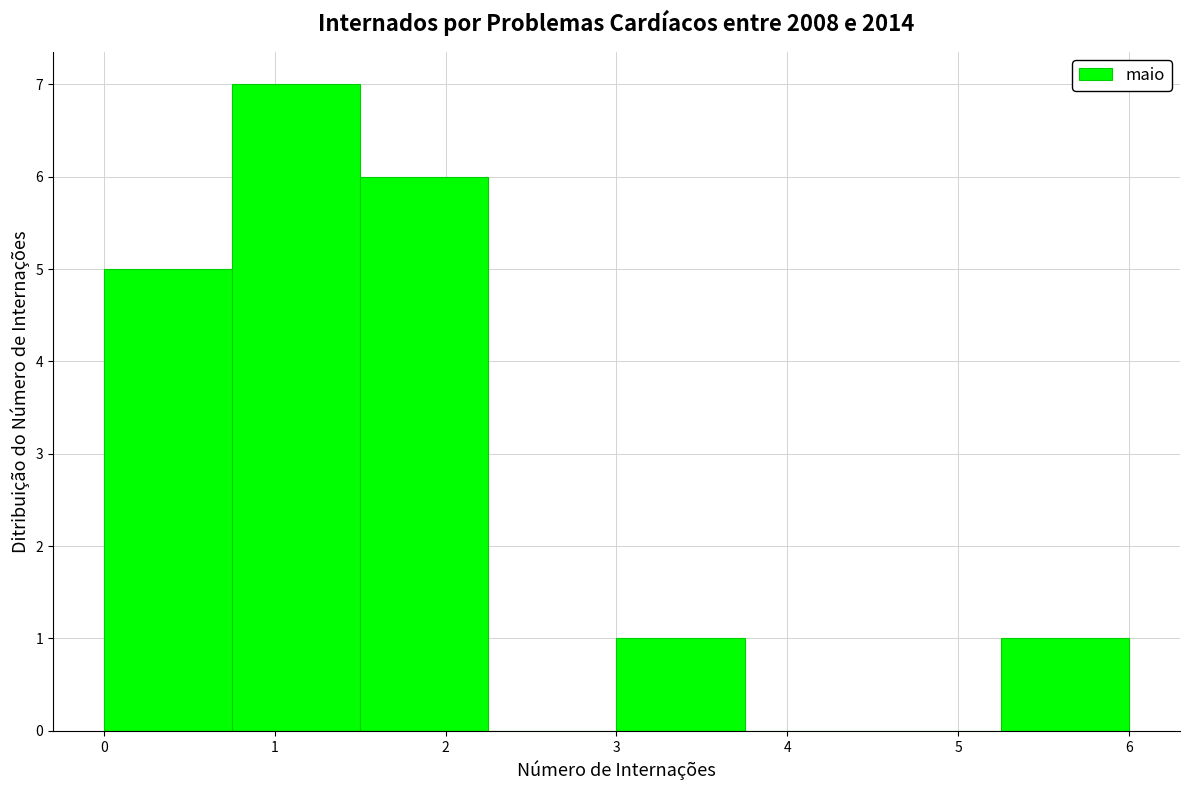

What is the height of the bar covering 0.75 to 1.50 on the x-axis? Neither the bar edges nor the heights are printed on the chart, so give them approximately, as read against the axes.

7